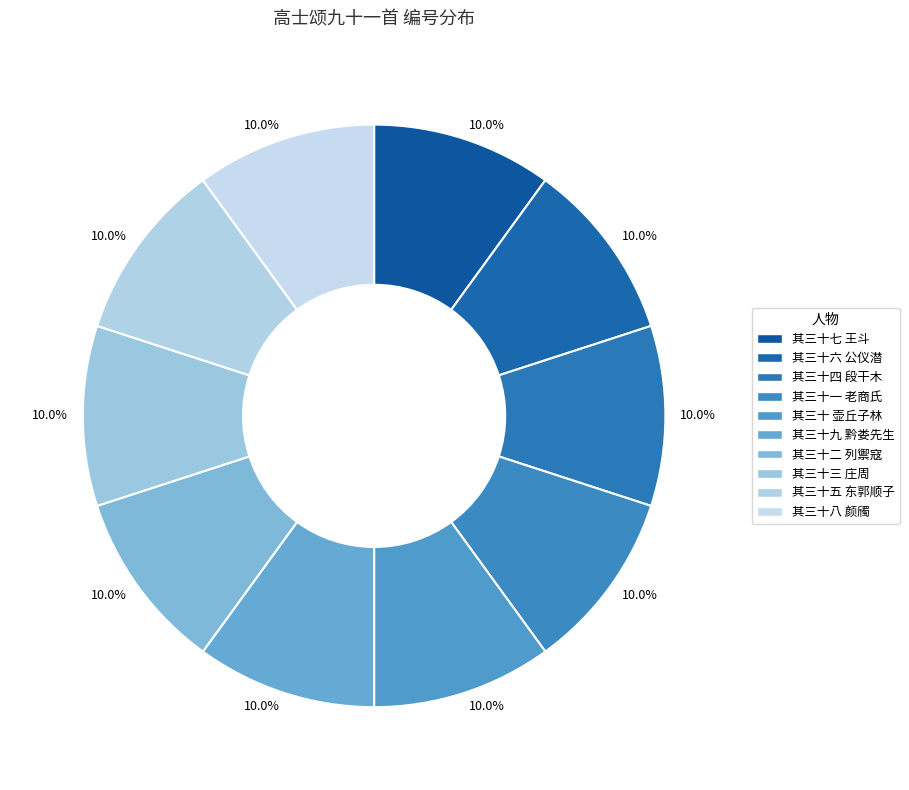

Which slice is the smallest?

其三十 壶丘子林